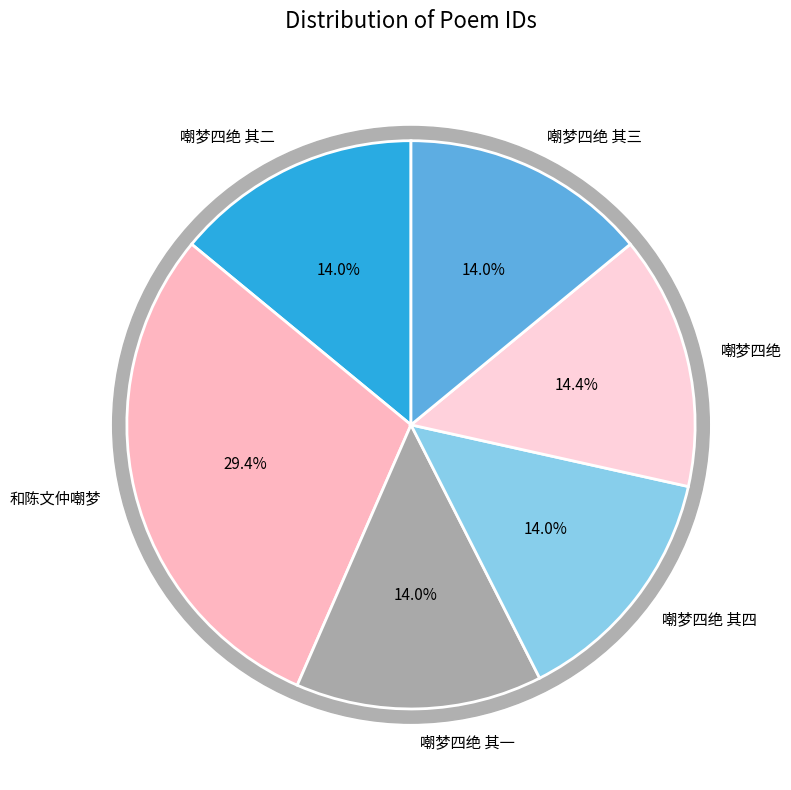

What is the largest slice in the pie chart?

和陈文仲嘲梦